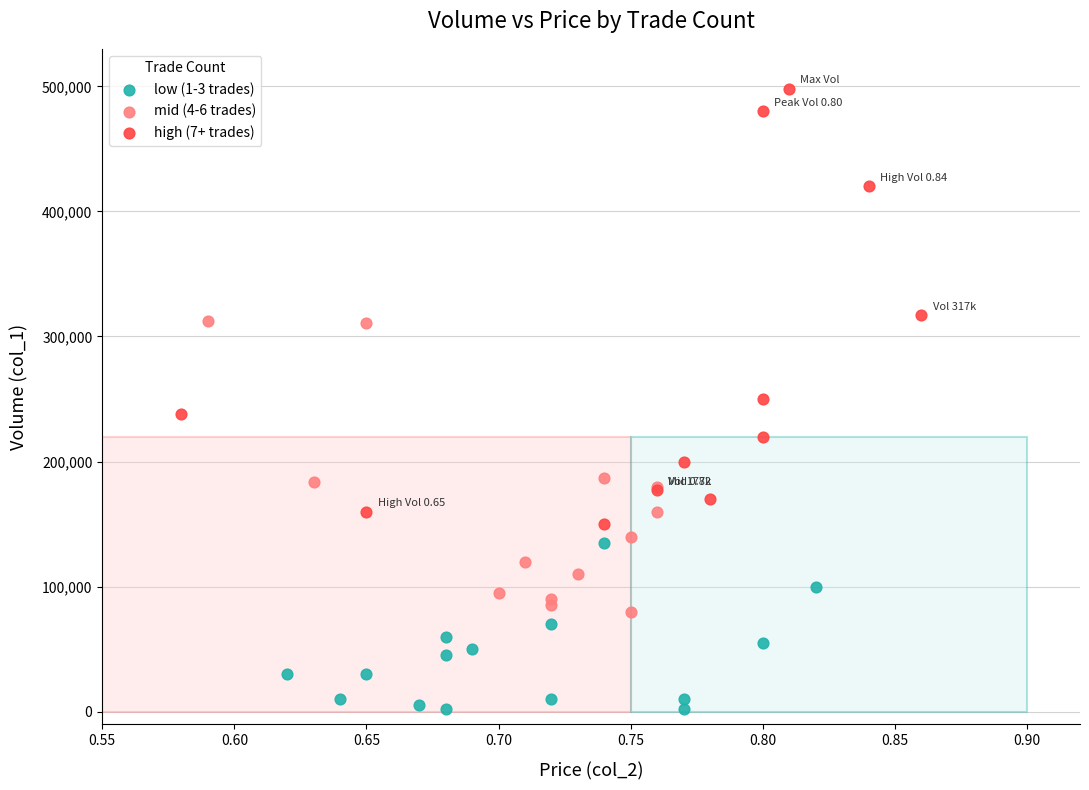

Which series contains the lowest Y value?

low (1-3 trades)